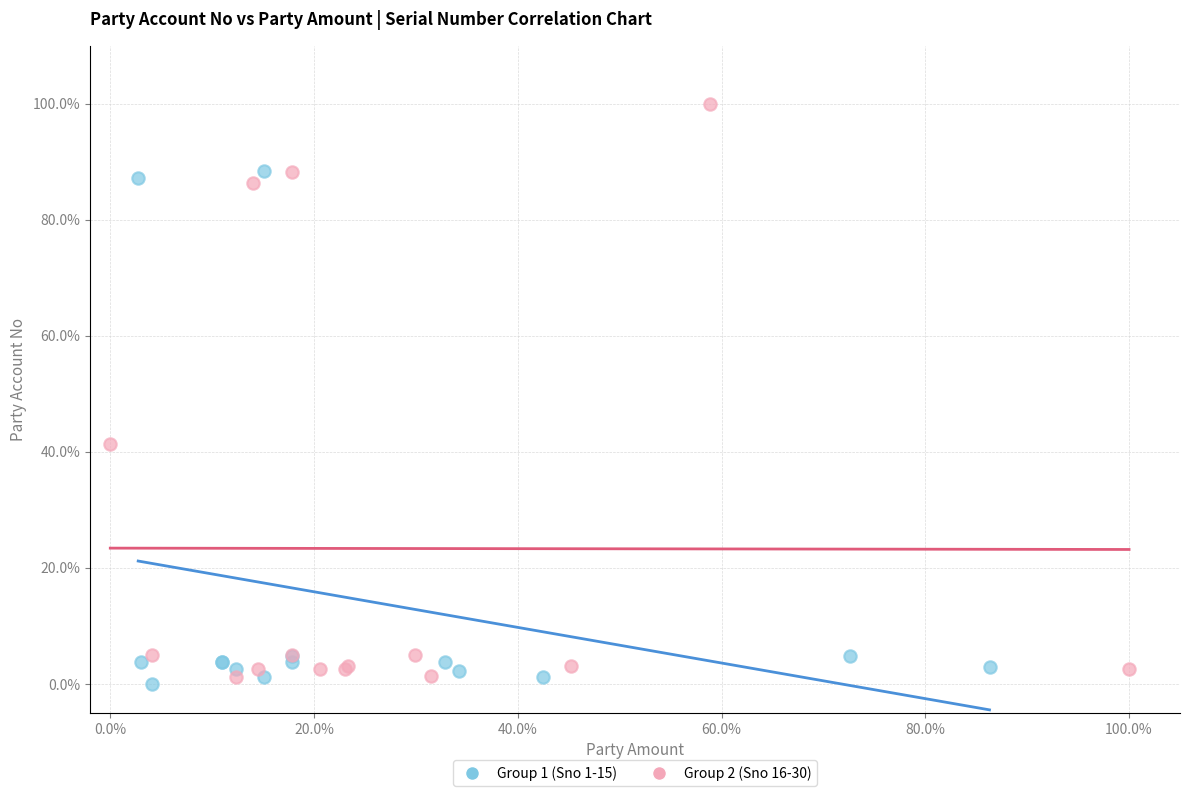

Which series contains the highest Y value?

Group 2 (Sno 16-30)